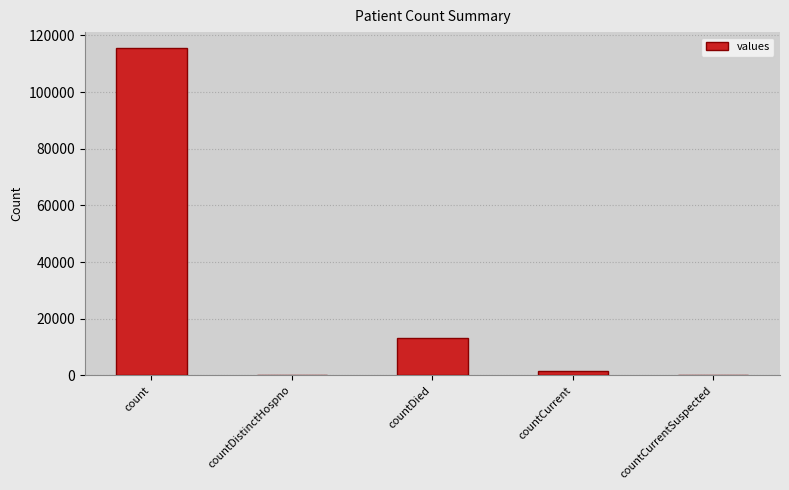

Which has a higher value, count or countCurrentSuspected?

count